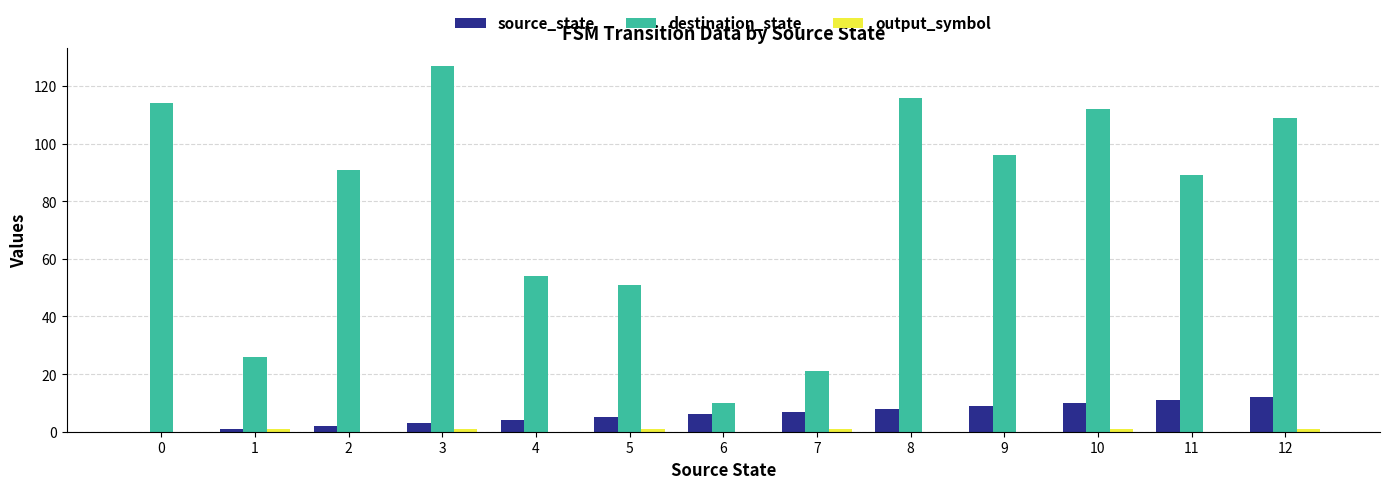

Which series has the largest total across all categories?

destination_state